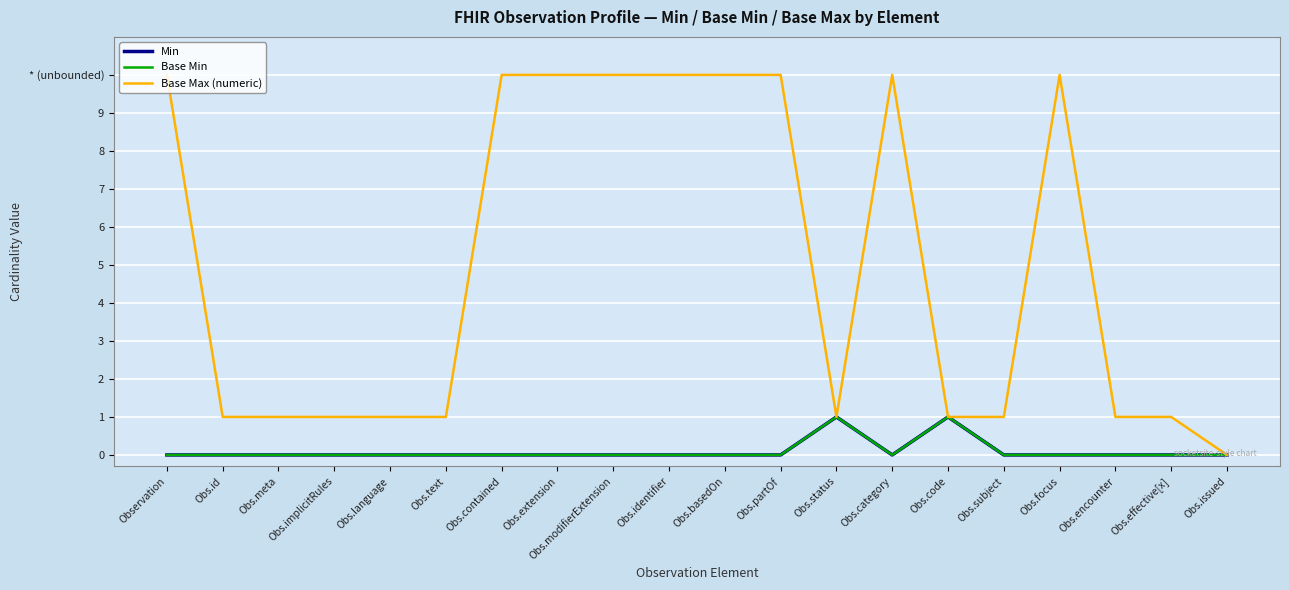

Does the chart have visible grid lines?

Yes